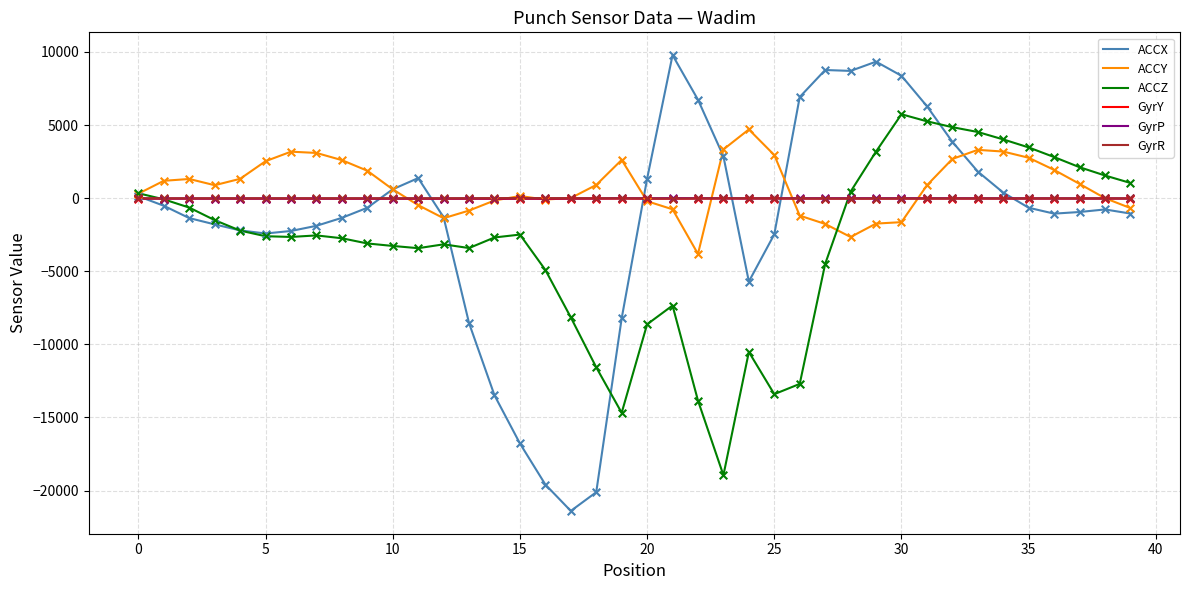

Which series has the largest range (max minus min)?

ACCX